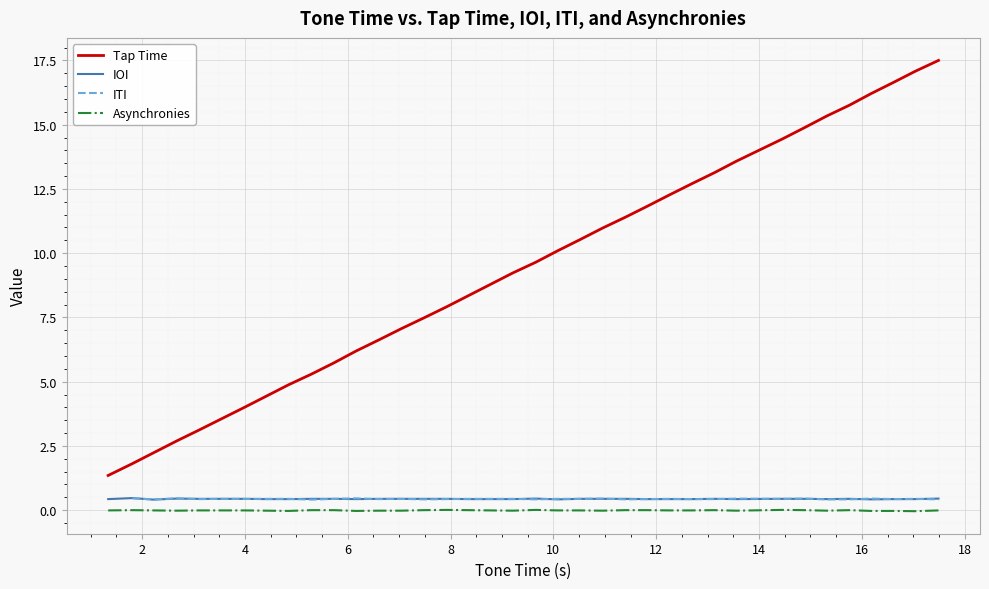

Does the chart display data point markers on the line(s)?

No